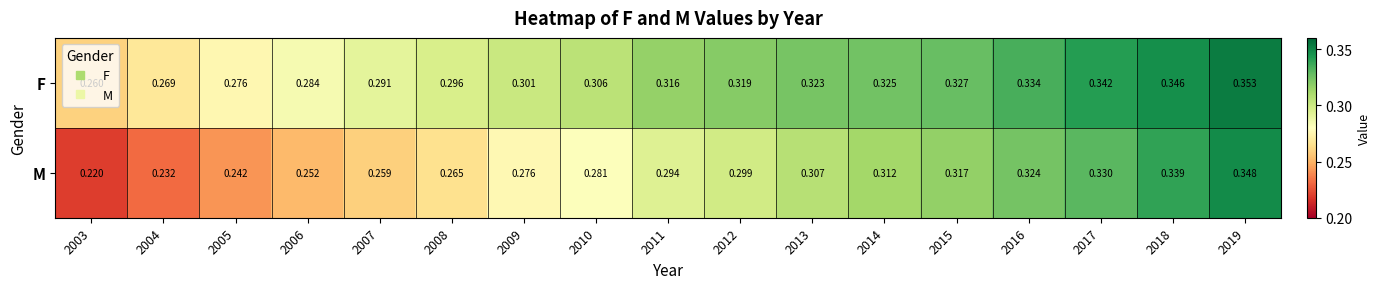

Is the value of M at 2008 greater than the value of F at 2013?

No